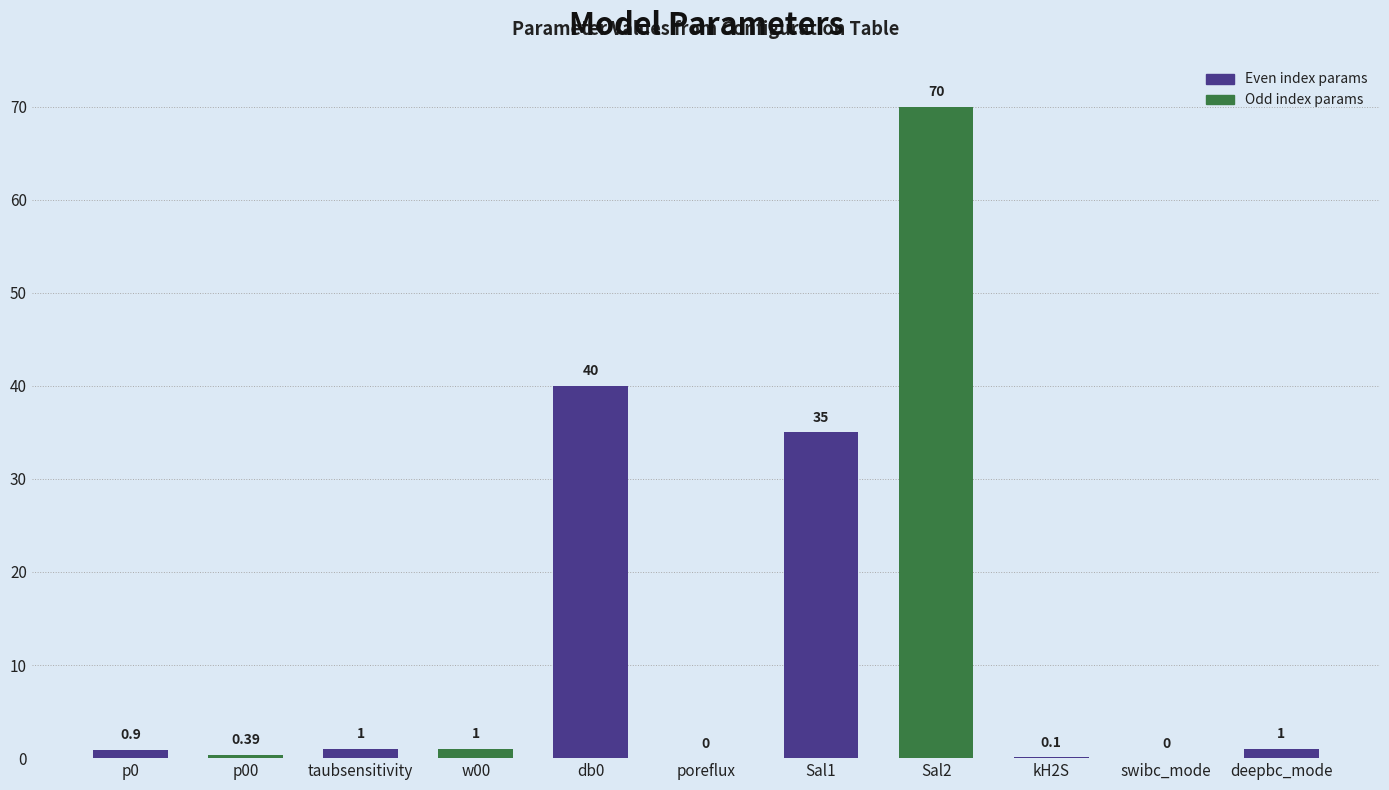

What is the sum of the values at swibc_mode and deepbc_mode?

1.0